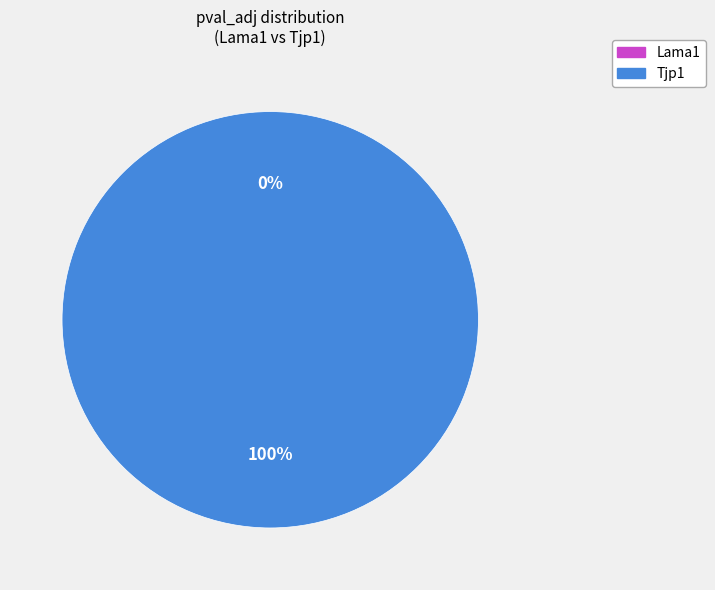

What is the total percentage of Lama1 and Tjp1?

100.0%